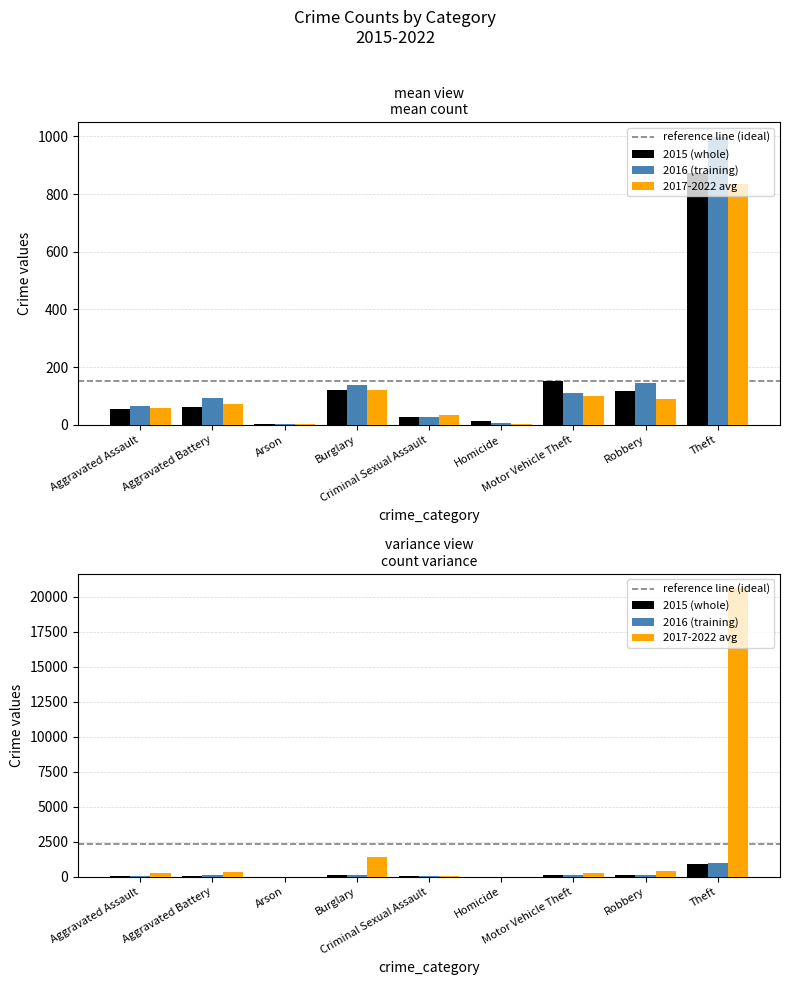

Where does the 2016 series first go above 93?

Burglary